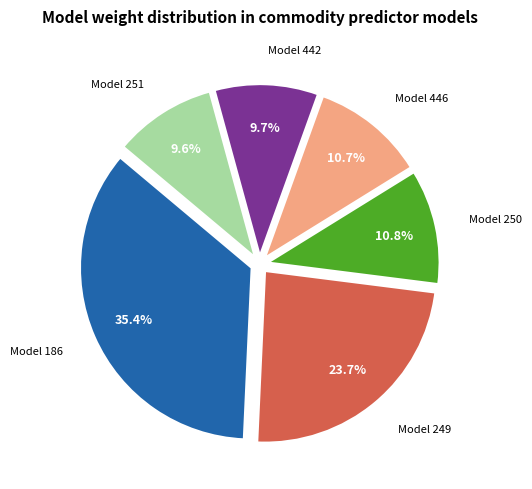

What is the total percentage of Model 446 and Model 442?

20.4%